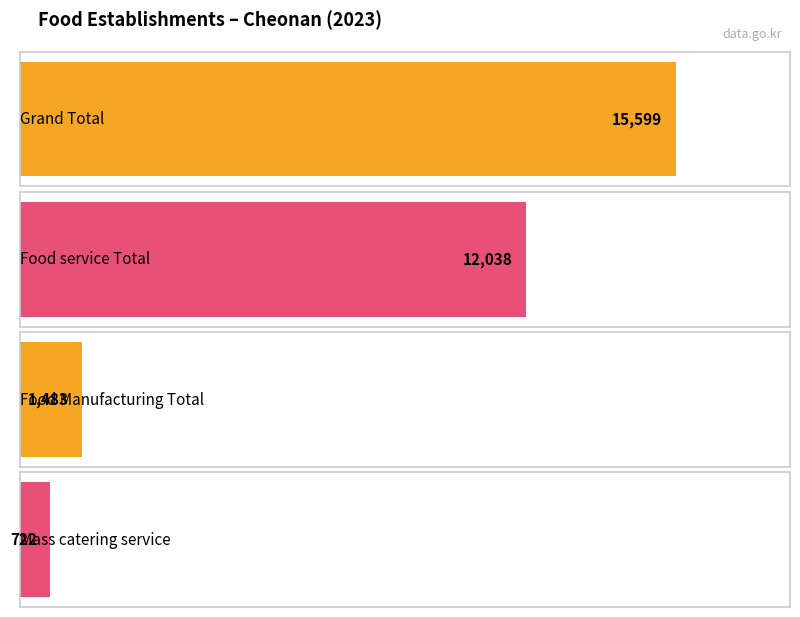

The value of Food service Total at 2020 is 17777. True or false?

False